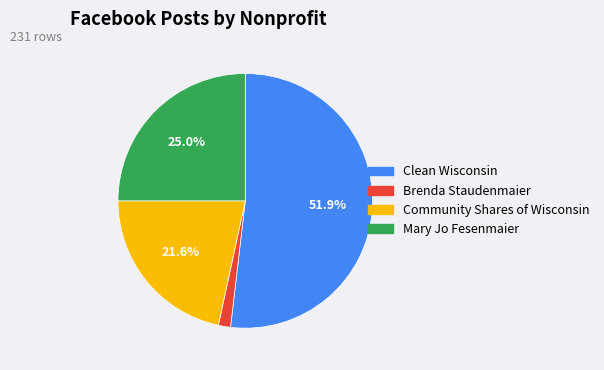

What percentage is the Clean Wisconsin slice, to the nearest percent?

52%